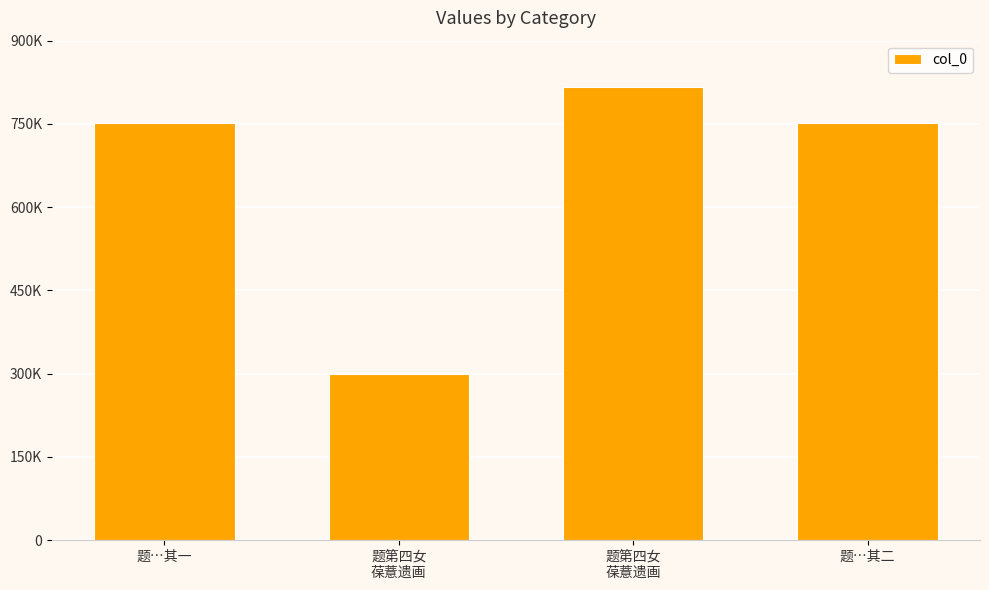

What is the maximum value shown in the chart?

815686